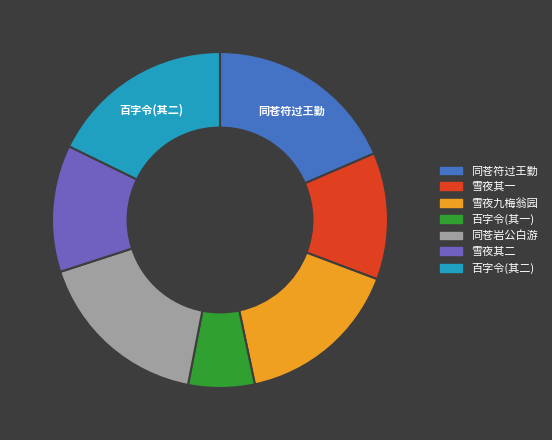

Is there any slice that represents more than half of the pie?

No